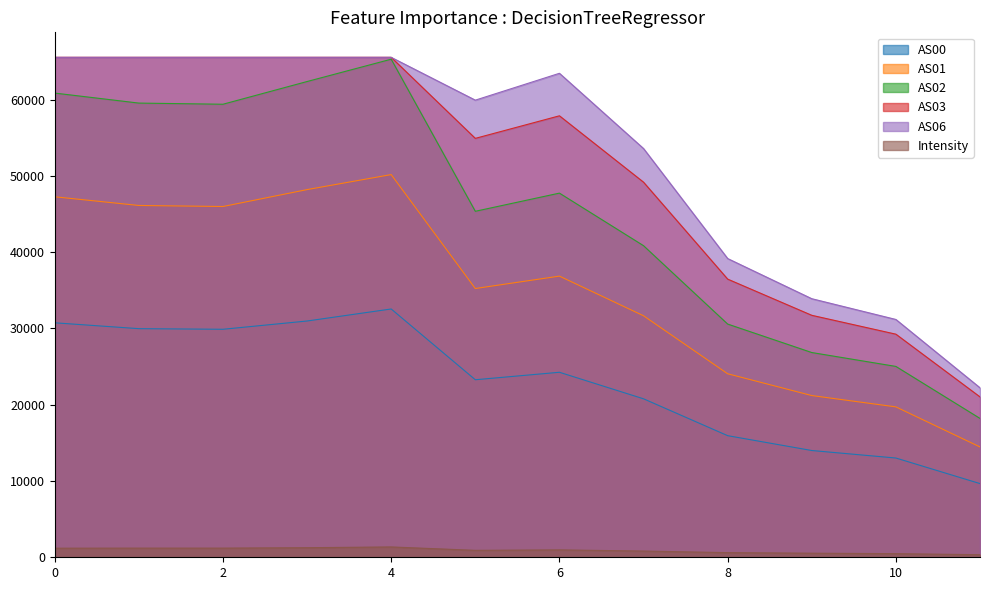

True or false: AS06 and Intensity intersect in this chart.

False